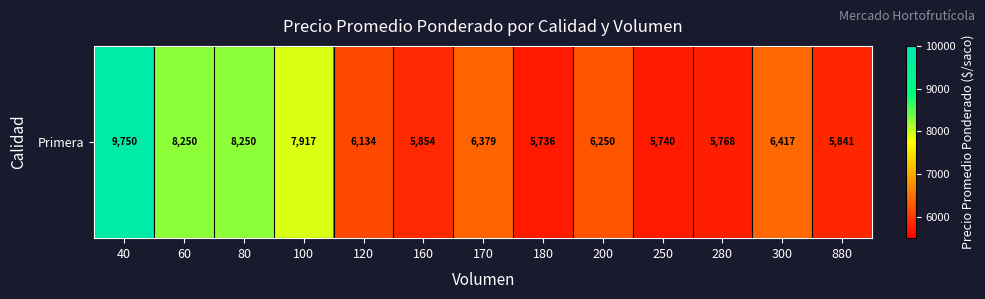

At which category does the chart reach its peak across all series?

40